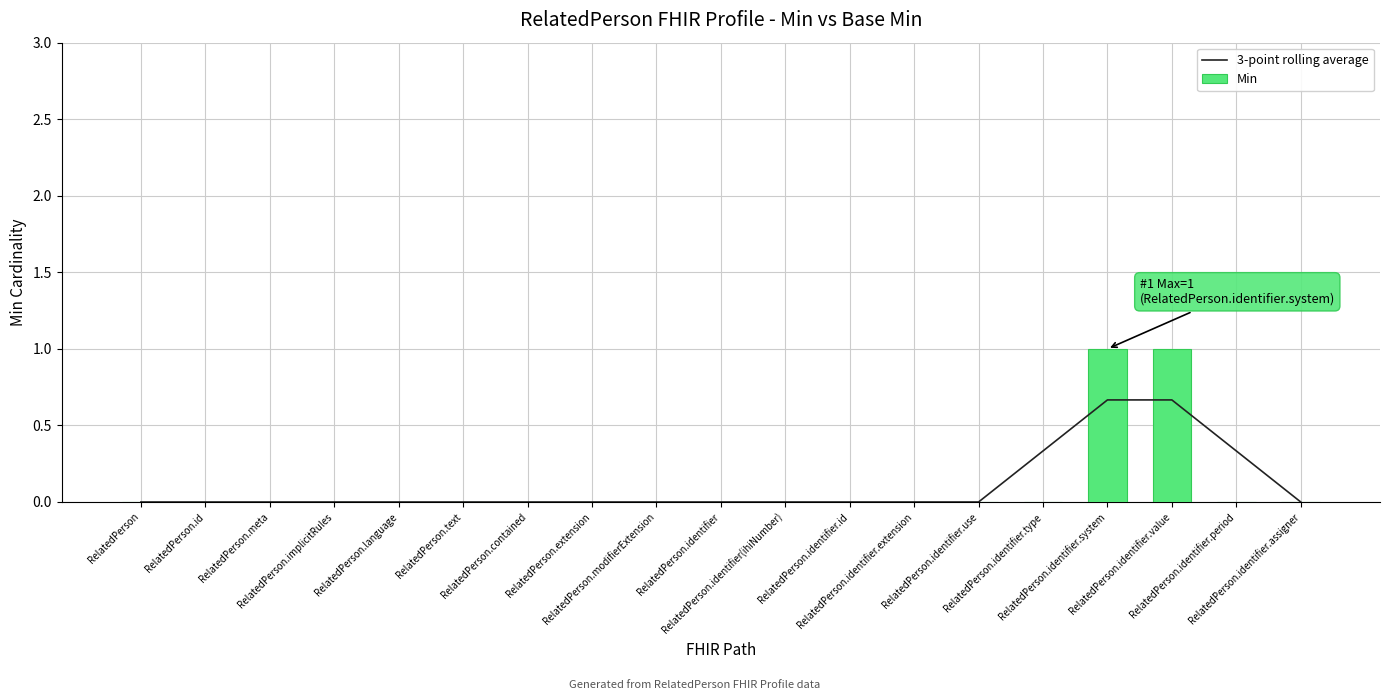

Are the bars grouped side by side (vs. stacked)?

Yes